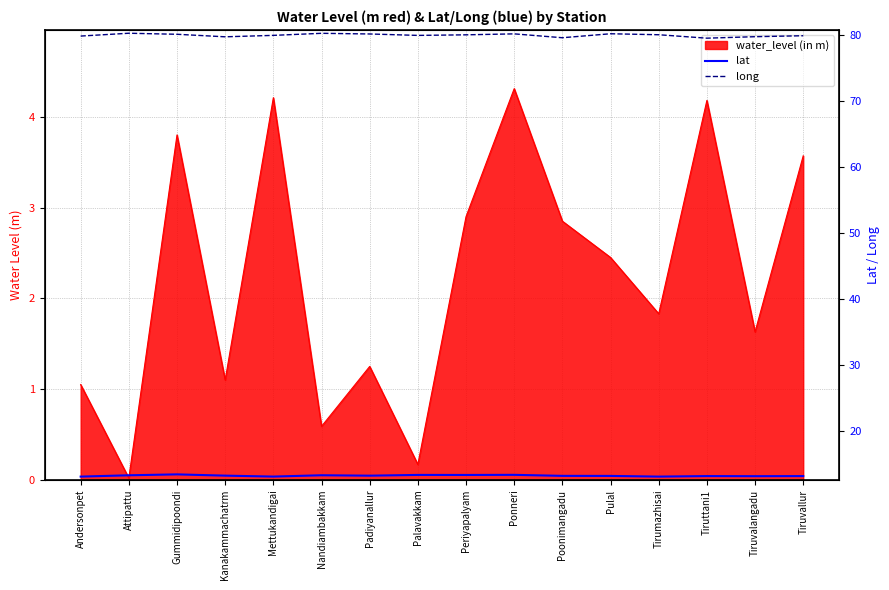

At which category is the sum across all series the highest?

Attipattu